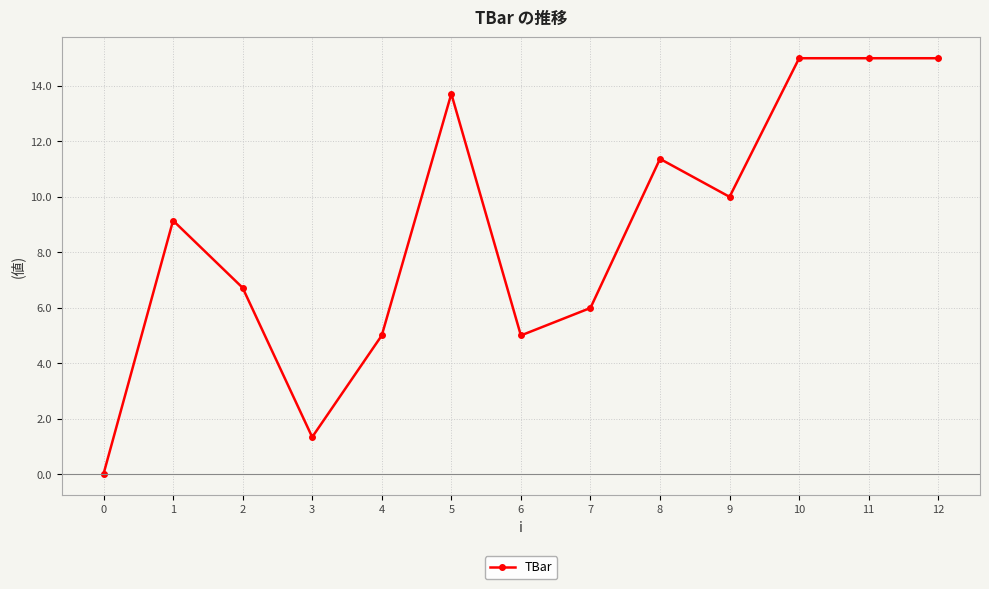

Where is the data nearest to the value 7?

2